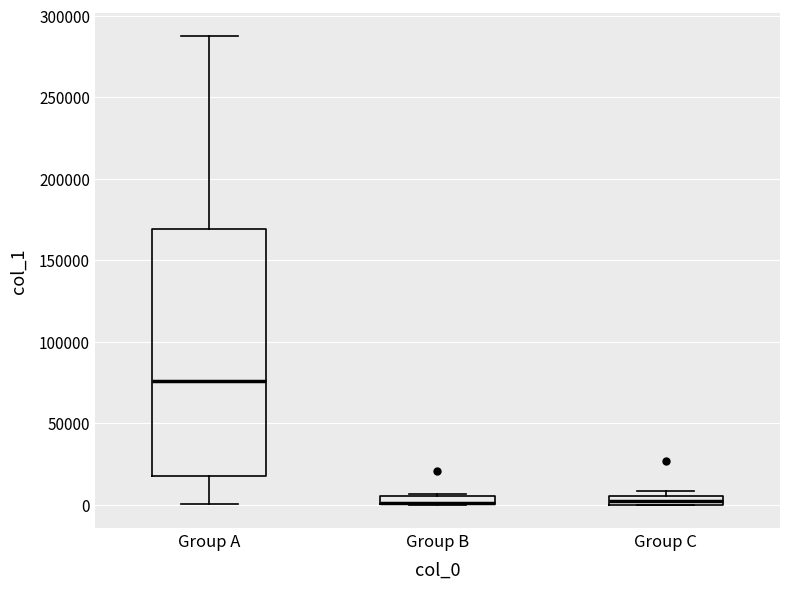

Where is the upper edge of the box for Group C on the y-axis? The values are not printed on the chart, so give them approximately, as read against the axis.

5000